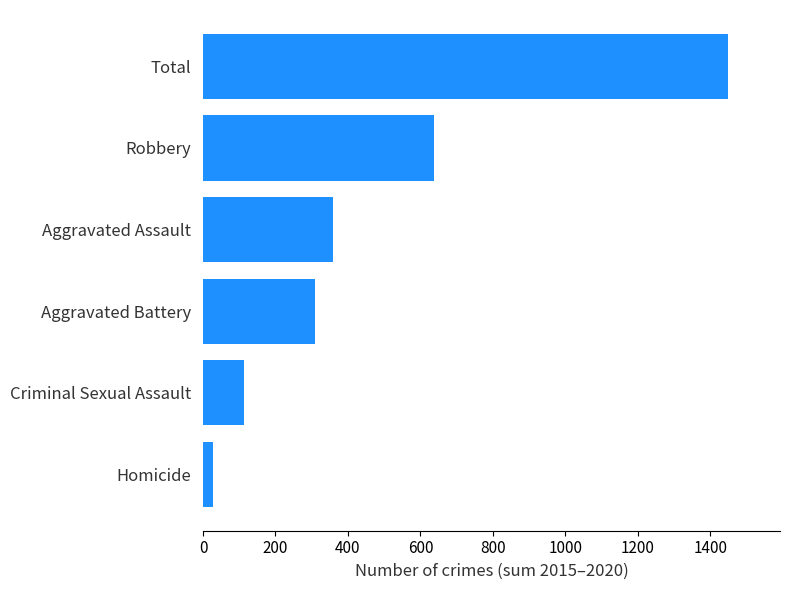

Which category has the highest value across all series?

Total